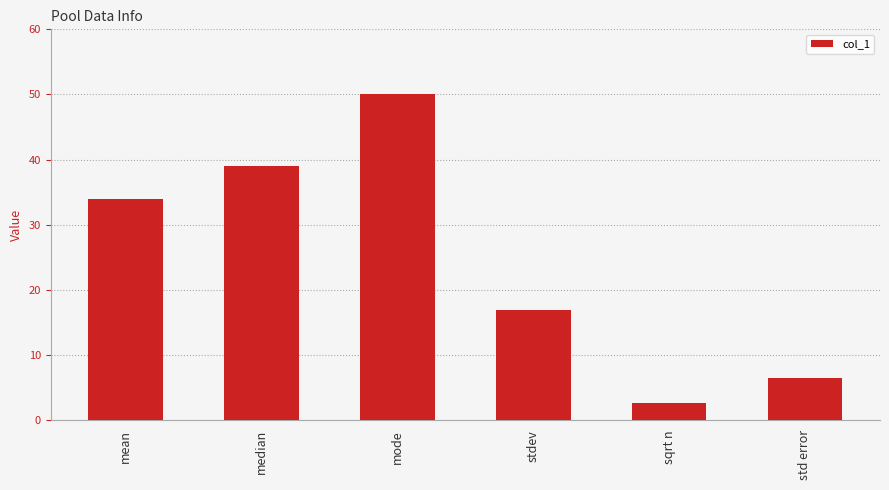

True or false: the data shows 4.7 at sqrt n.

False